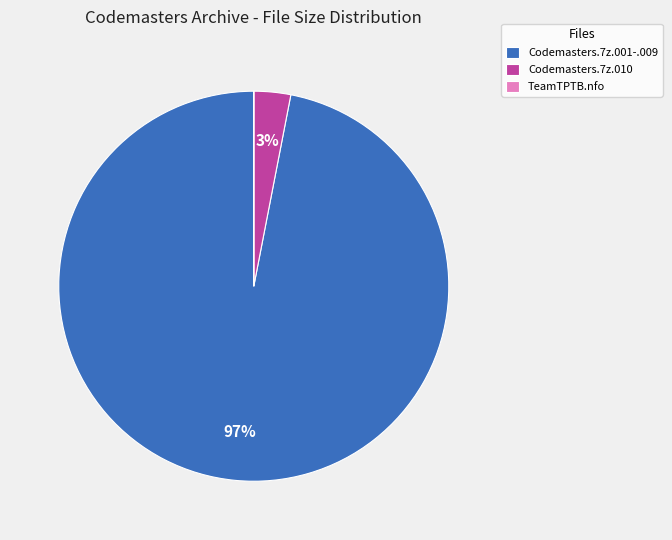

What is the largest slice in the pie chart?

Codemasters.7z.001-.009